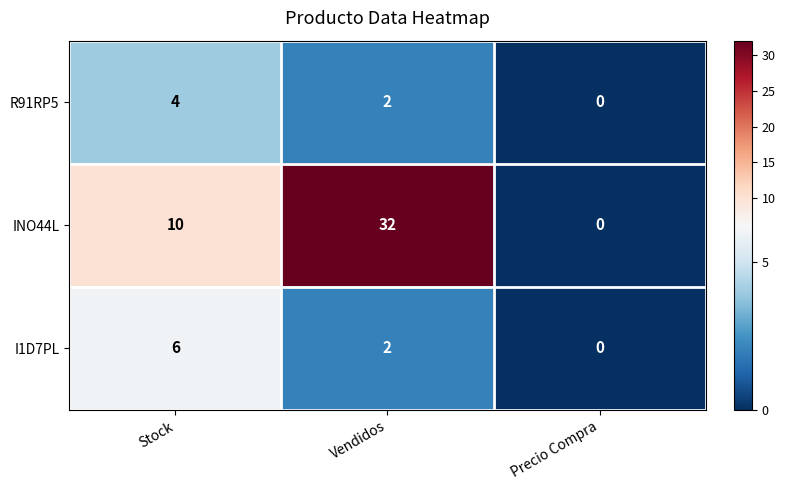

What is the difference between the INO44L values at Stock and Precio Compra?

10